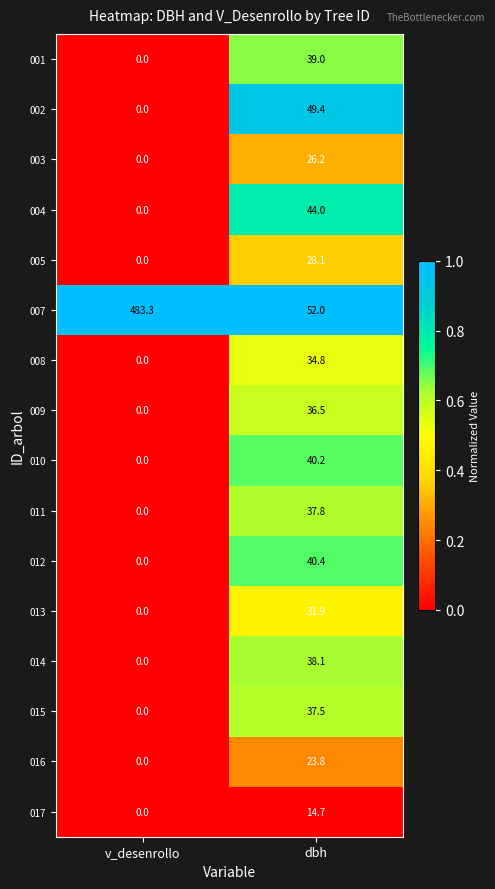

What is the total value across all series at dbh?

574.4